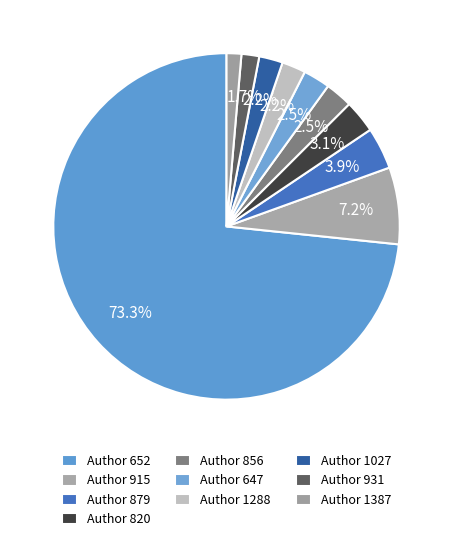

Rank the categories by value from highest to lowest.

652, 915, 879, 820, 856, 647, 1288, 1027, 931, 1387